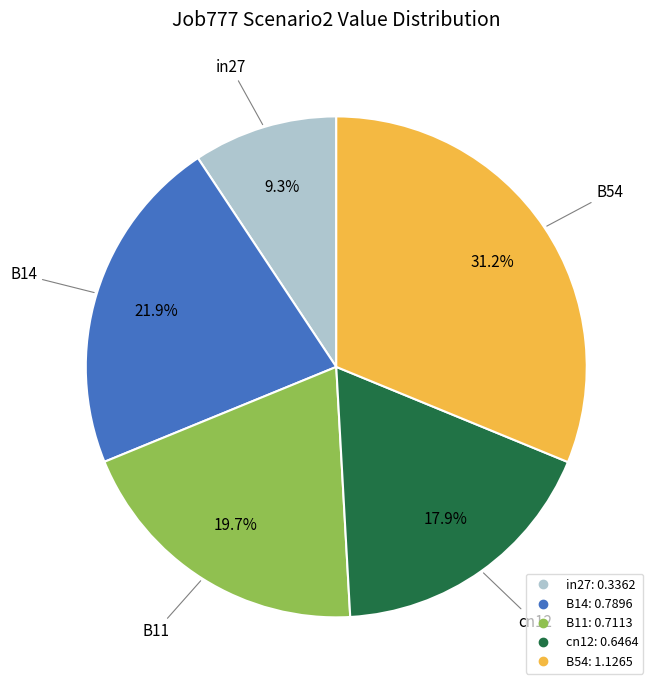

How many slices are in this pie chart?

5